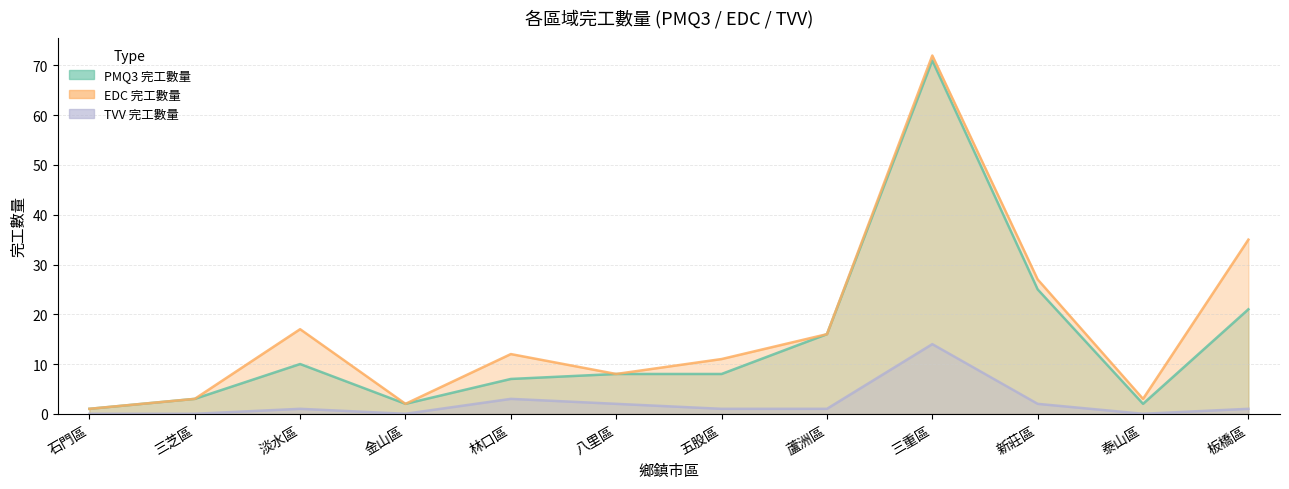

Which label corresponds to the largest value in the chart?

三重區